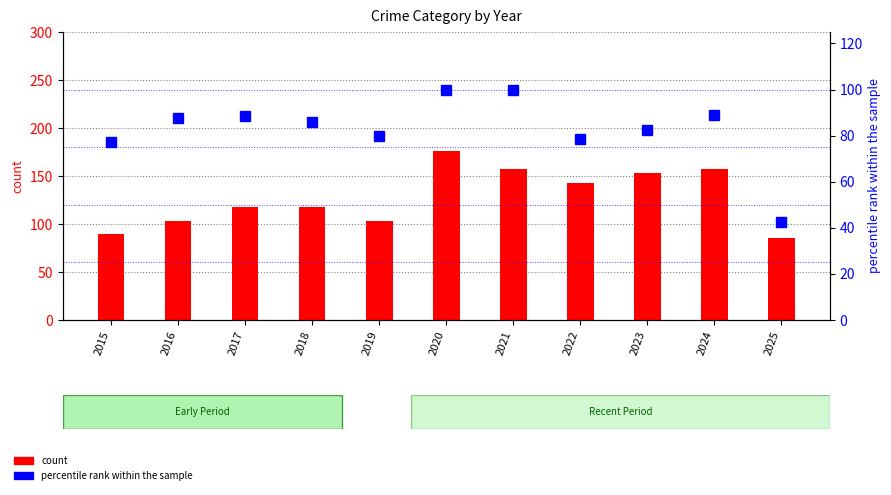

Does the chart contain stacked bars?

No